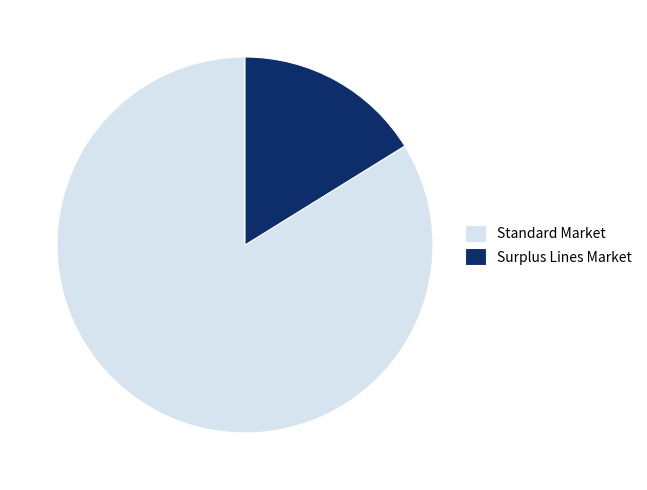

Which category has the biggest portion of the pie?

Standard Market